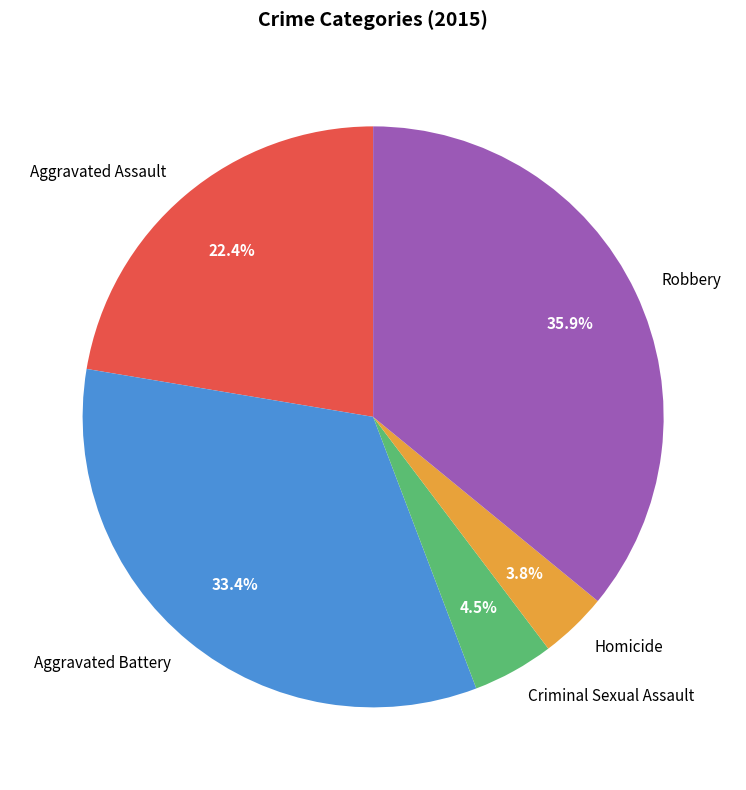

Approximately how many times larger is the value at Aggravated Battery compared to Robbery?

0.9